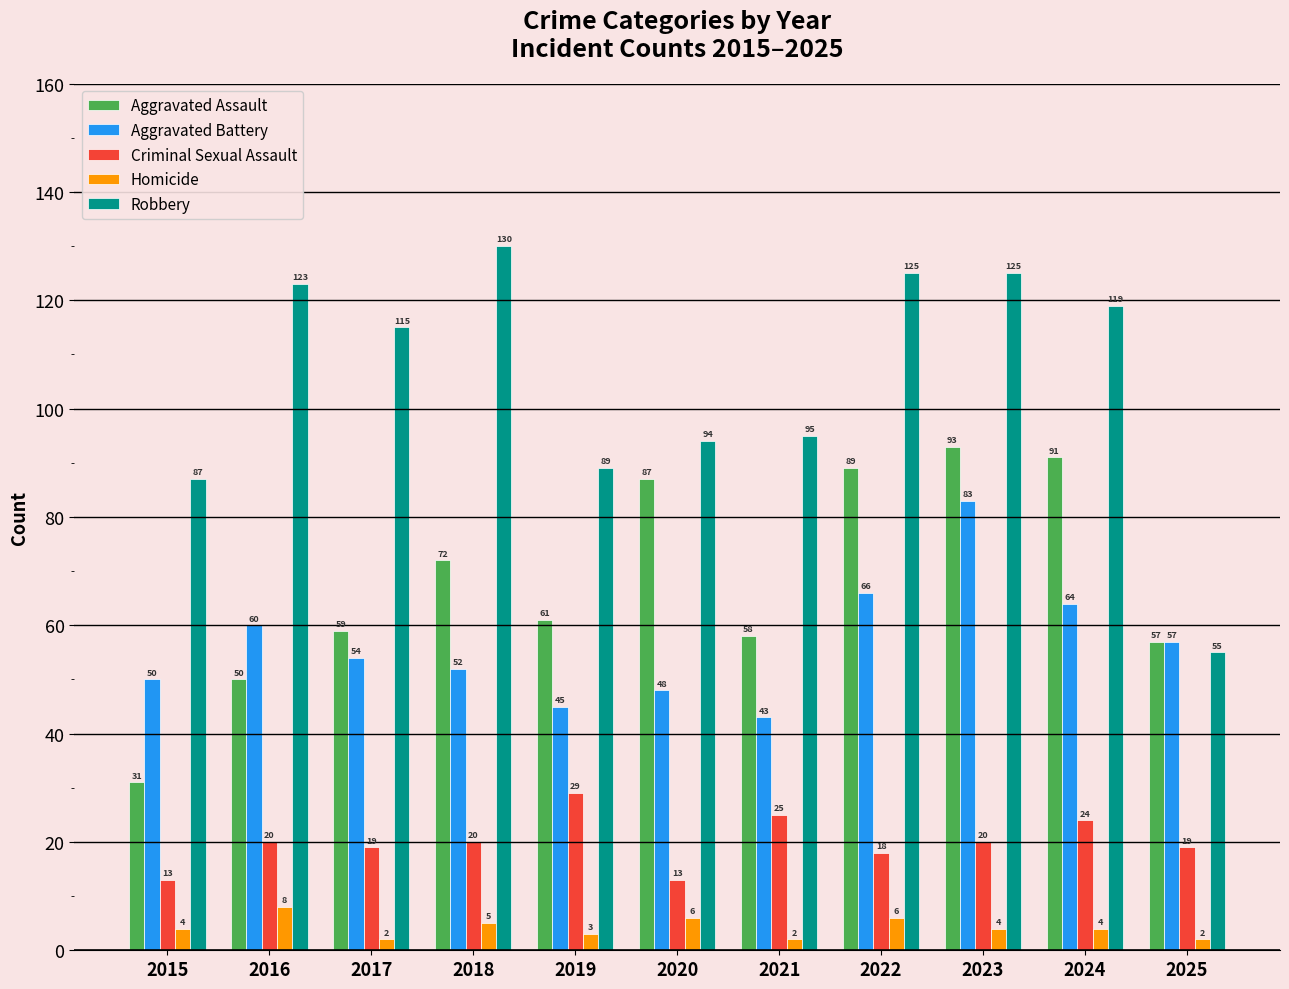

Is the value of Aggravated Battery at 2016 greater than the value of Homicide at 2015?

Yes